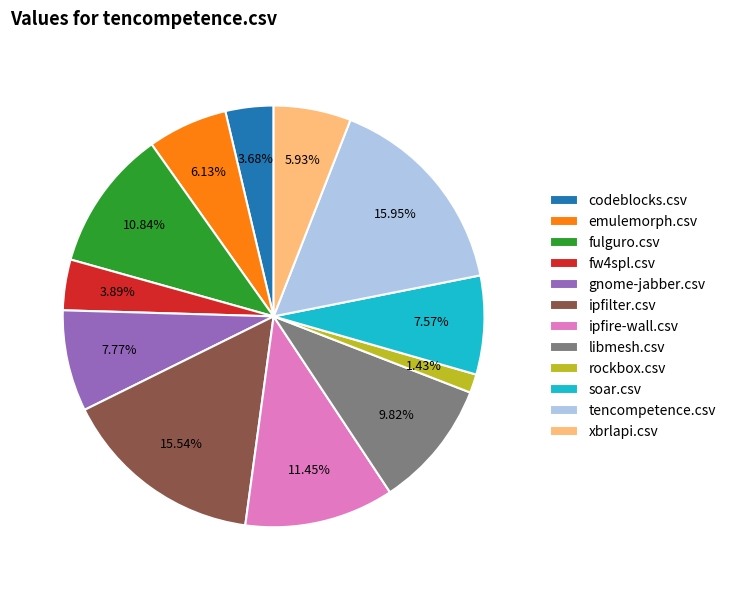

Is there a majority slice in this chart?

No